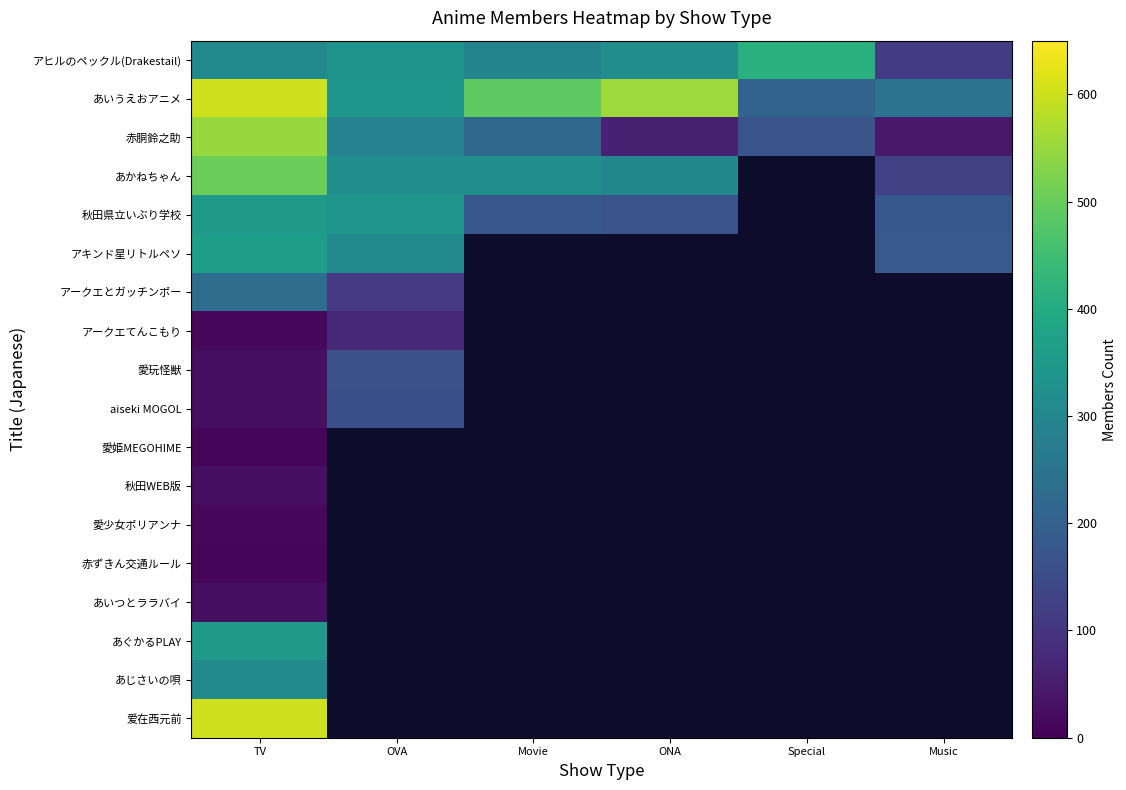

At which label does 秋田県立いぶり学校 first exceed 176?

TV